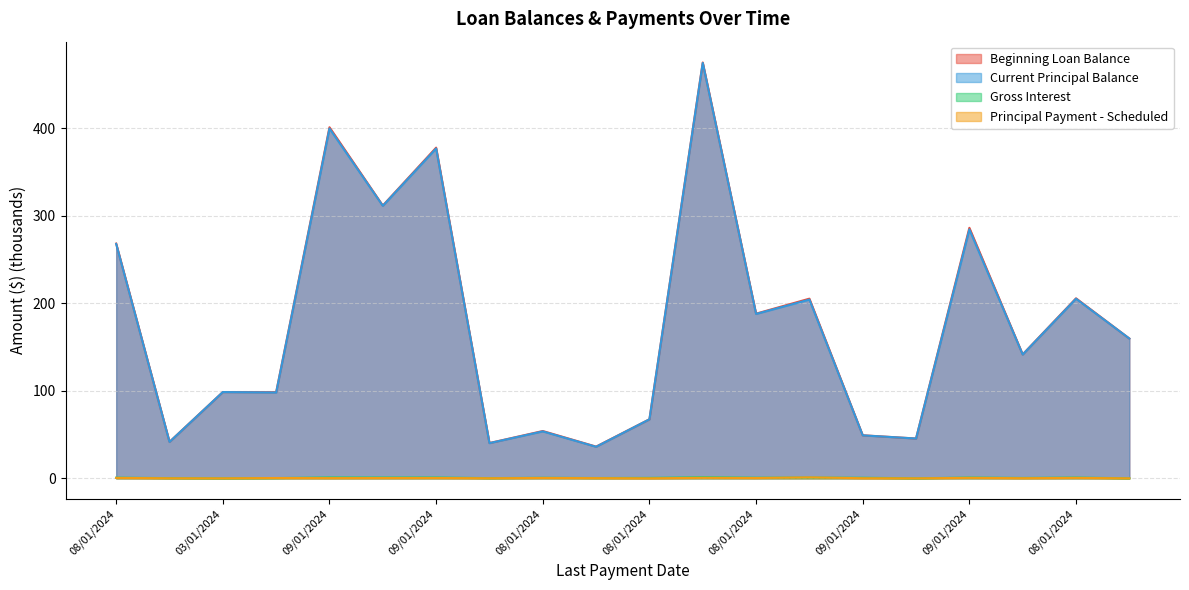

What is the greatest value displayed?

475.2